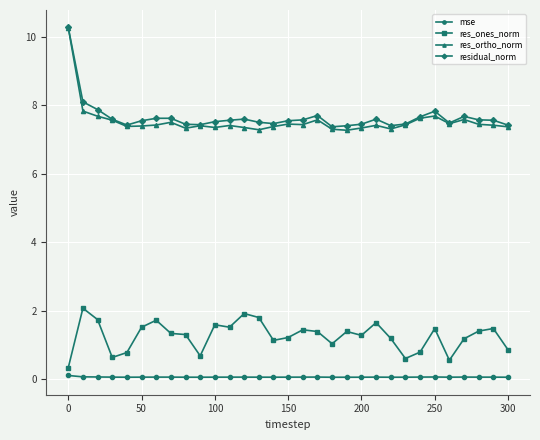

True or false: res_ortho_norm and mse intersect in this chart.

False